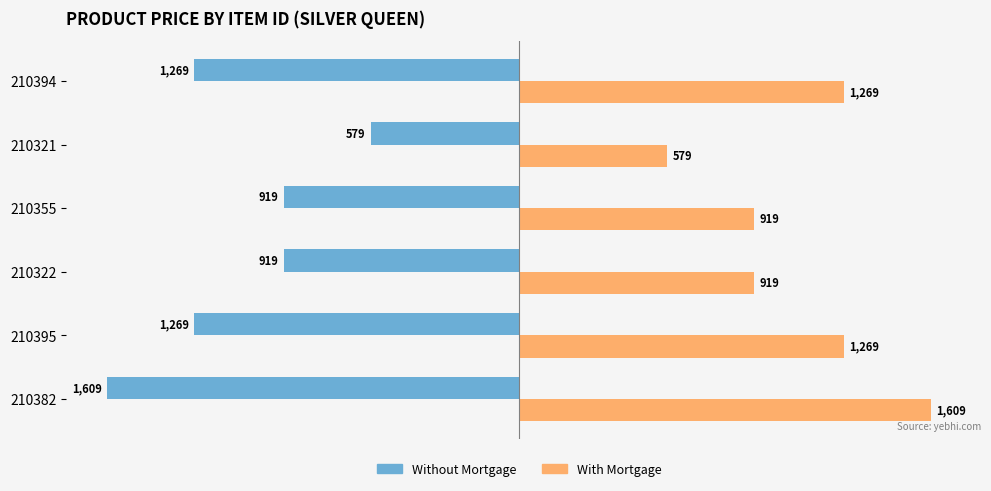

What is the spread (max minus min) of values at 210321?

1158